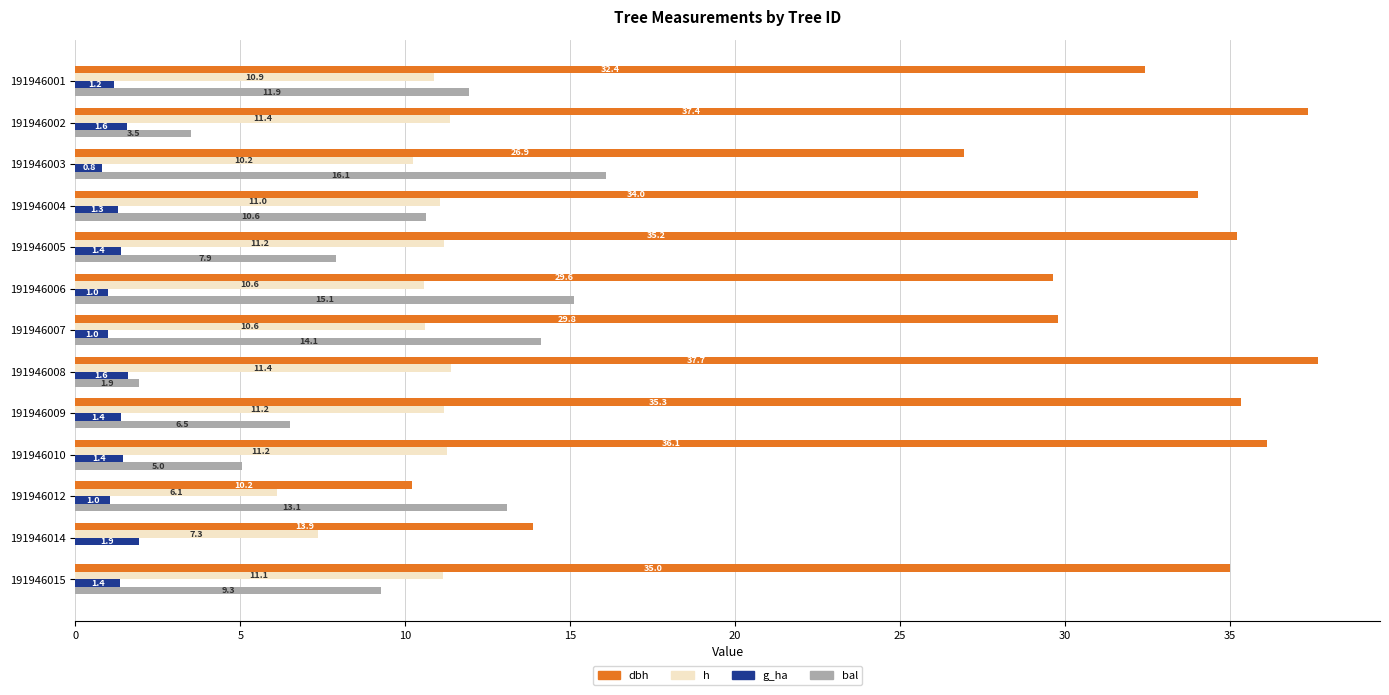

At which category is the sum across all series the highest?

191946004